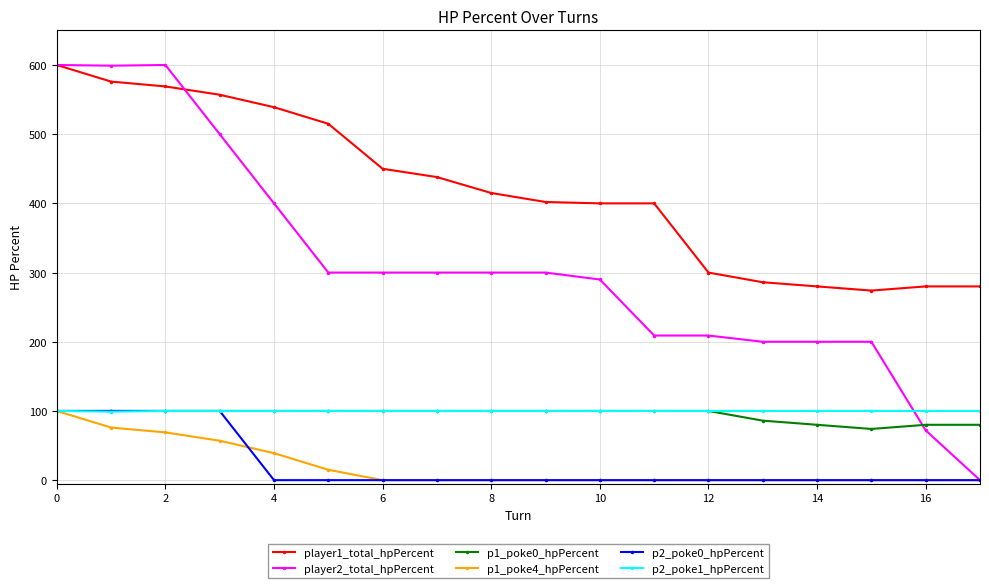

Does the chart have visible grid lines?

Yes